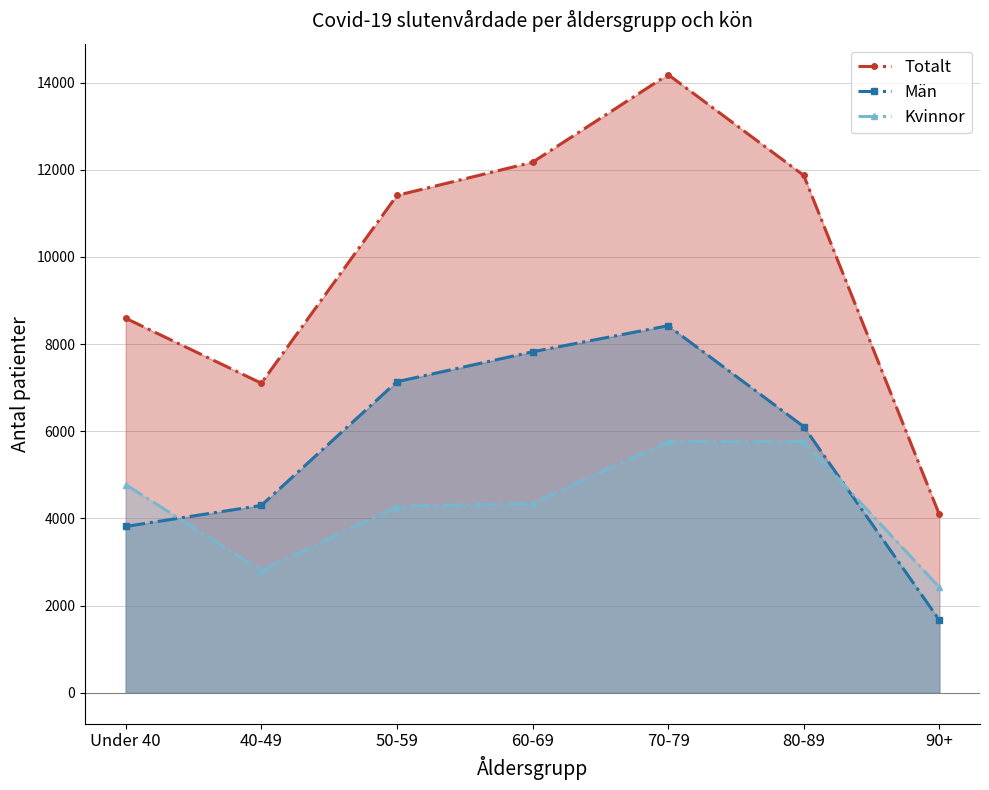

Where is the first local minimum for Kvinnor?

40-49